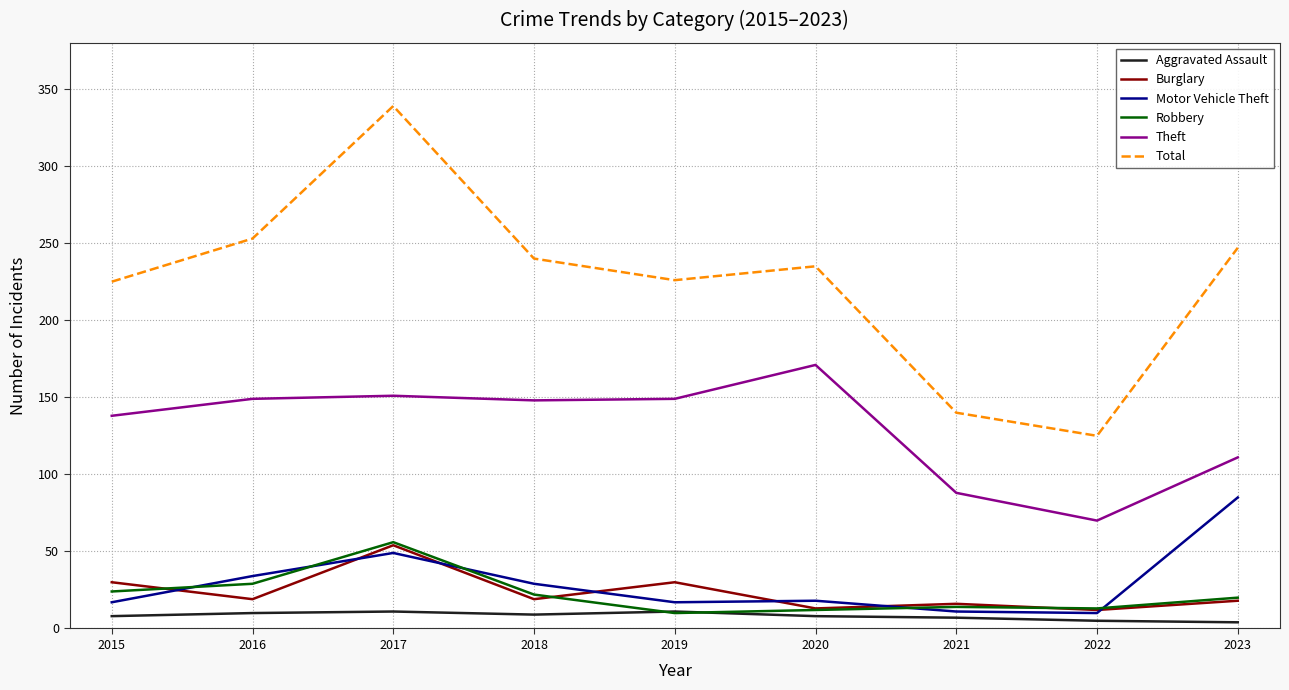

The value of Motor Vehicle Theft at 2018 is 29. True or false?

True